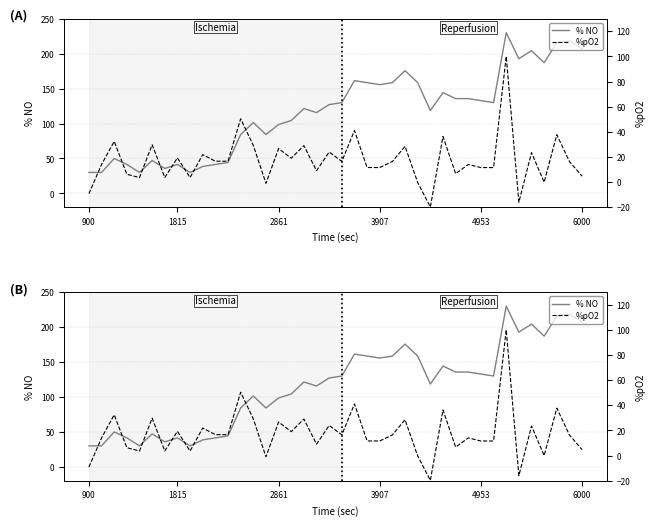

What position from the right is 32?

8